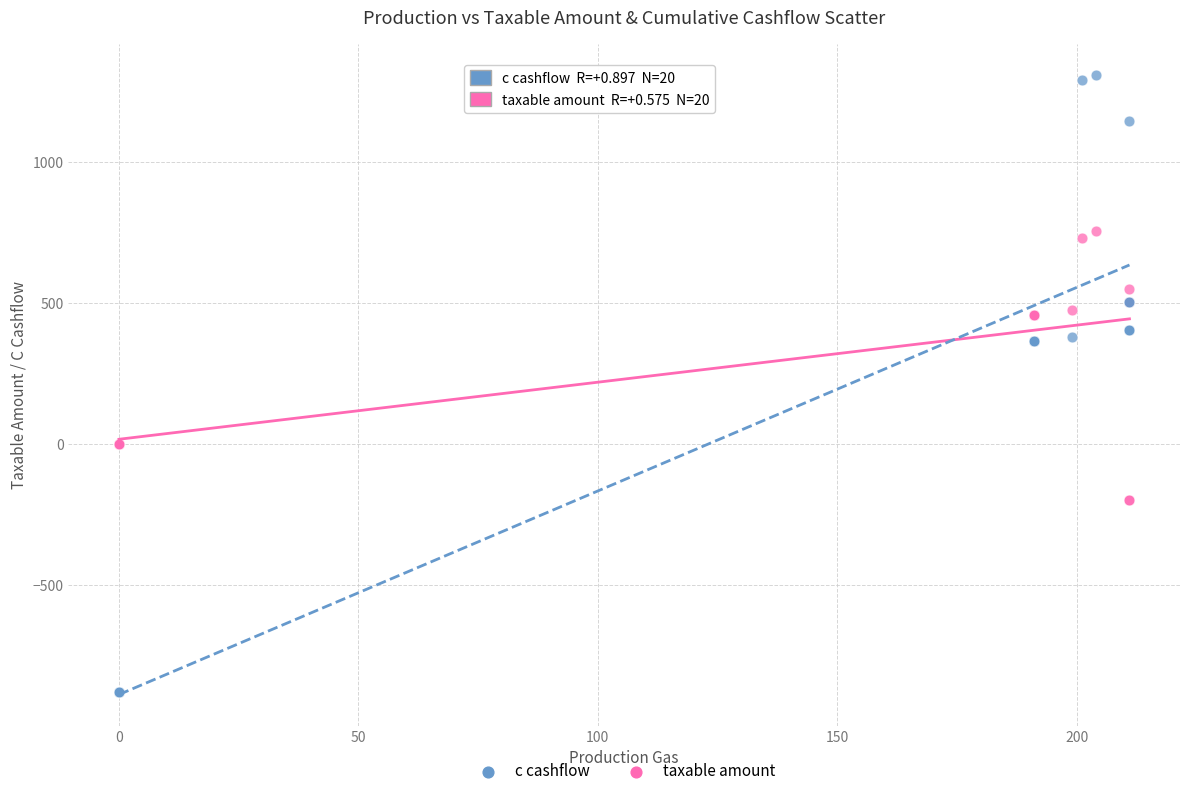

Which series has the largest Y range (max minus min)?

c cashflow